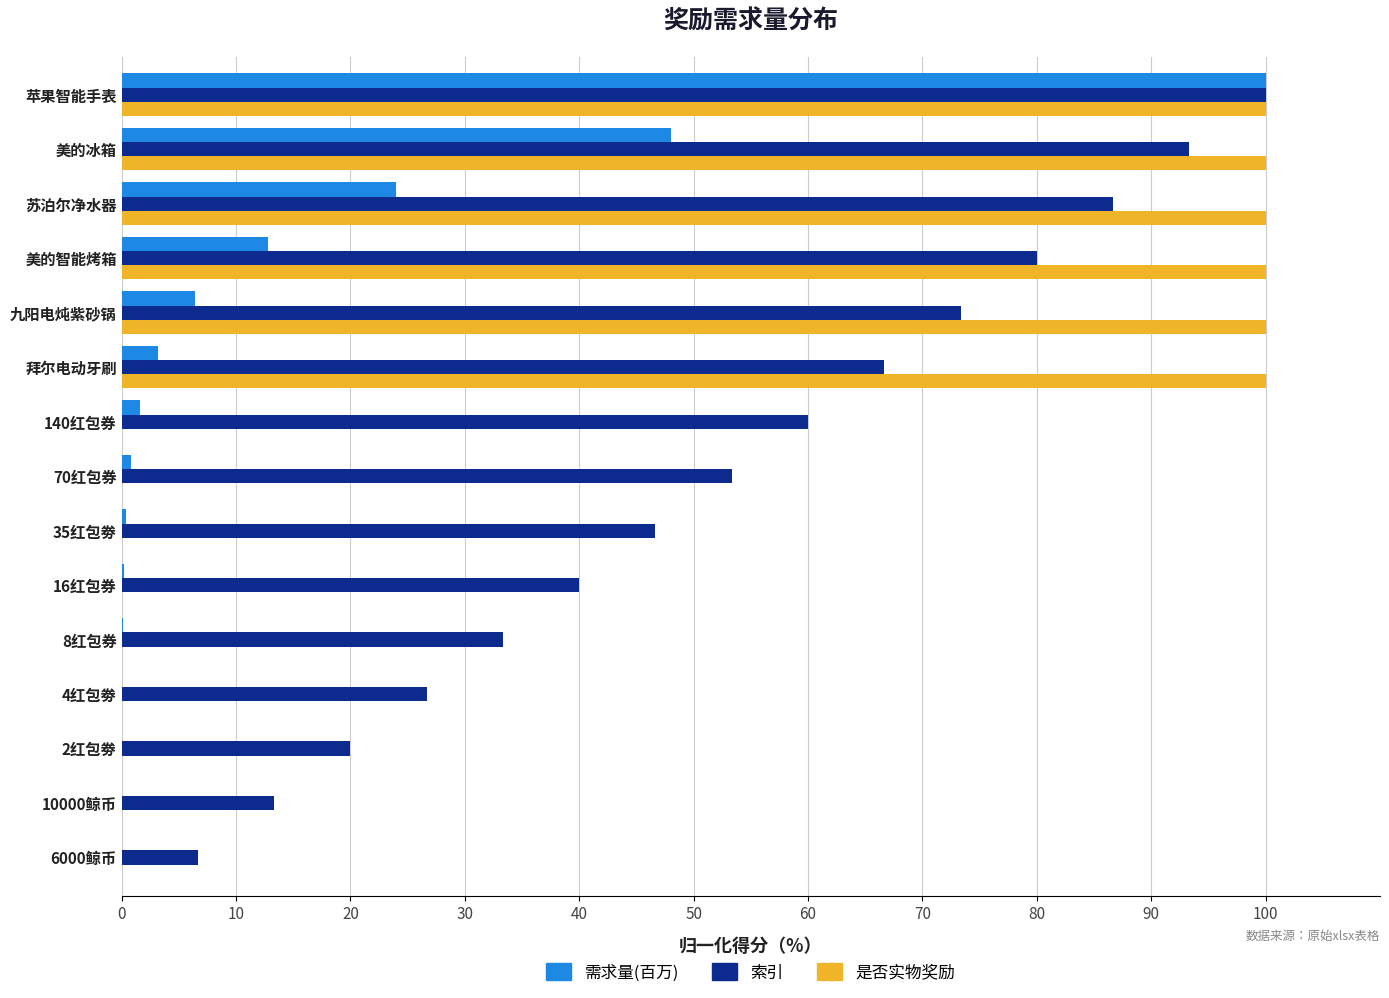

Between 2红包劵 and 苹果智能手表, which series saw the biggest shift?

是否实物奖励